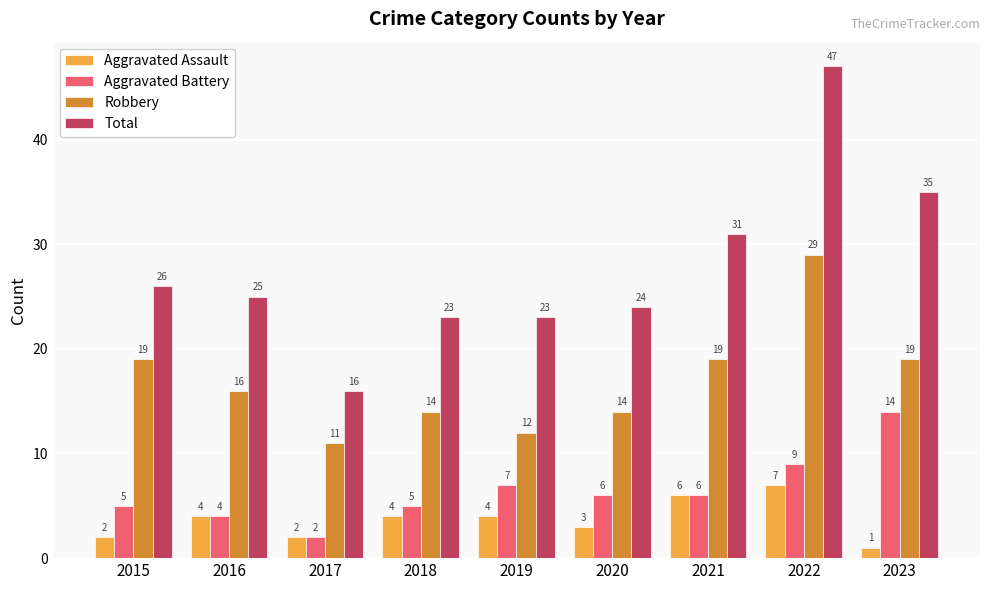

At which category is the sum across all series the highest?

2022